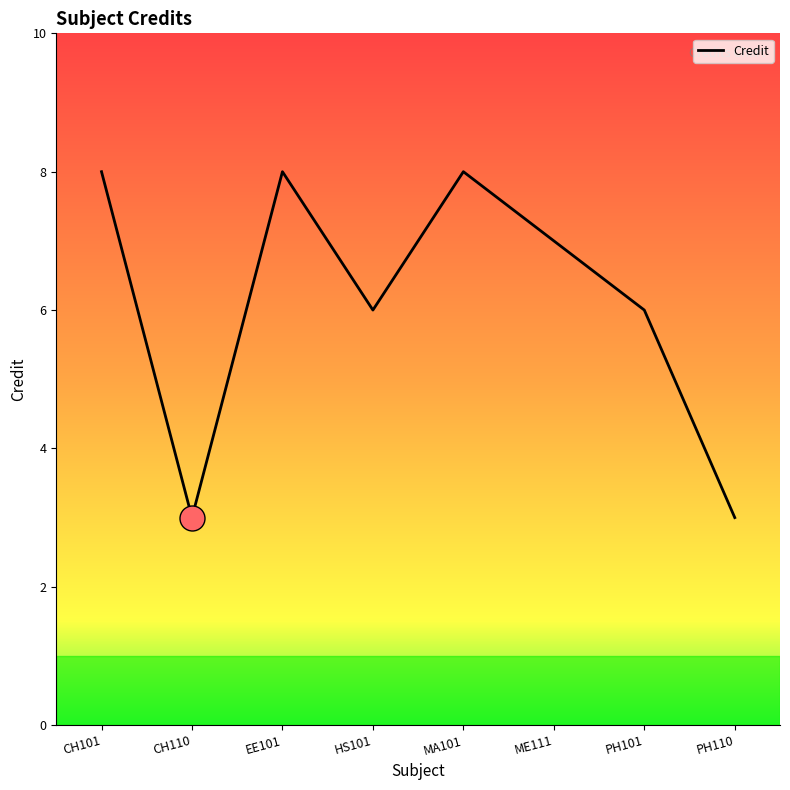

What position from the left is PH110?

8